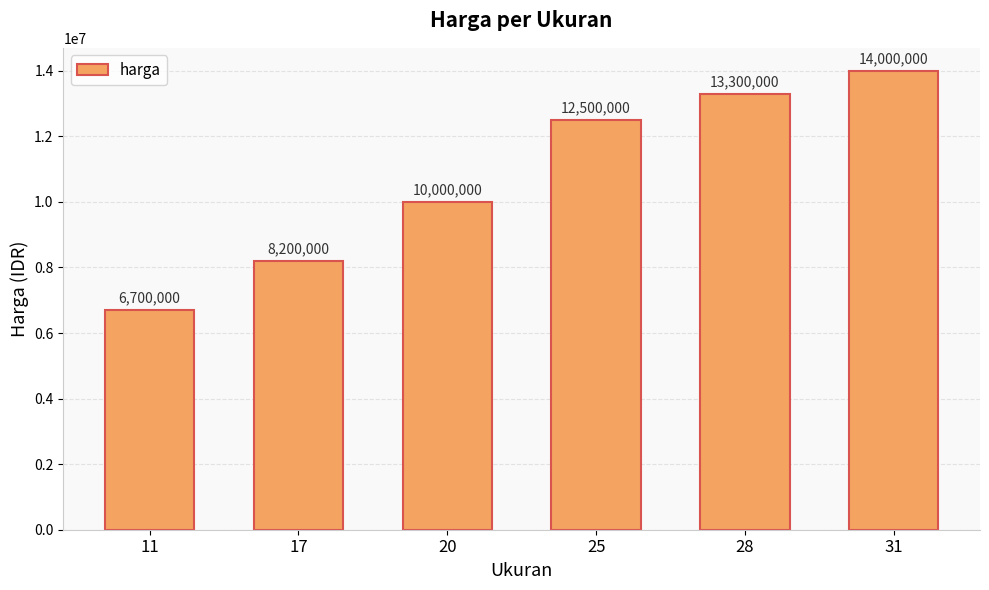

What is the average value?

10783333